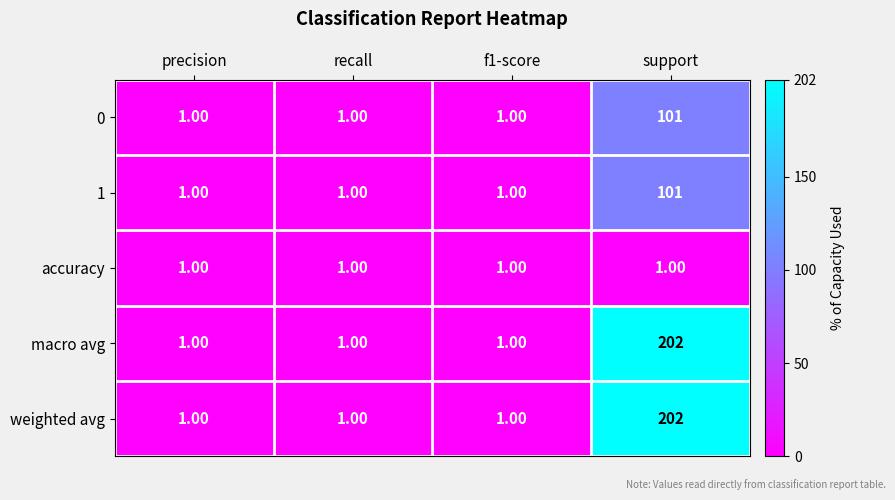

At which category does the chart reach its peak across all series?

support